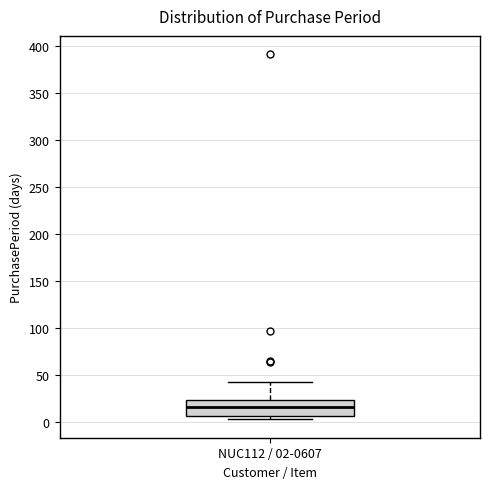

Where is the upper edge of the box for NUC112 / 02-0607 on the y-axis? The values are not printed on the chart, so give them approximately, as read against the axis.

25